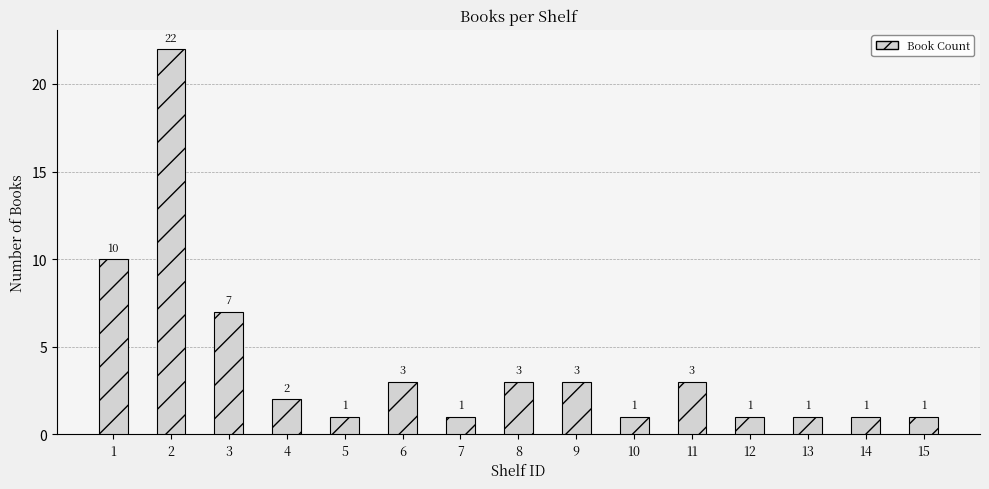

What is the value of the 1st bar from the left?

10